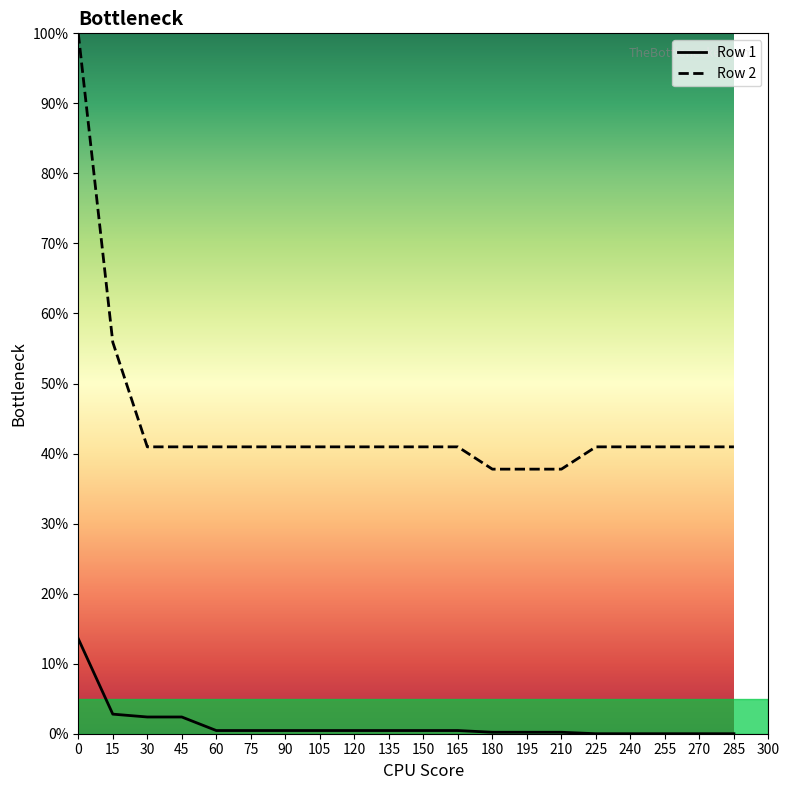

True or false: Row 2 and Row 1 cross at least once.

False